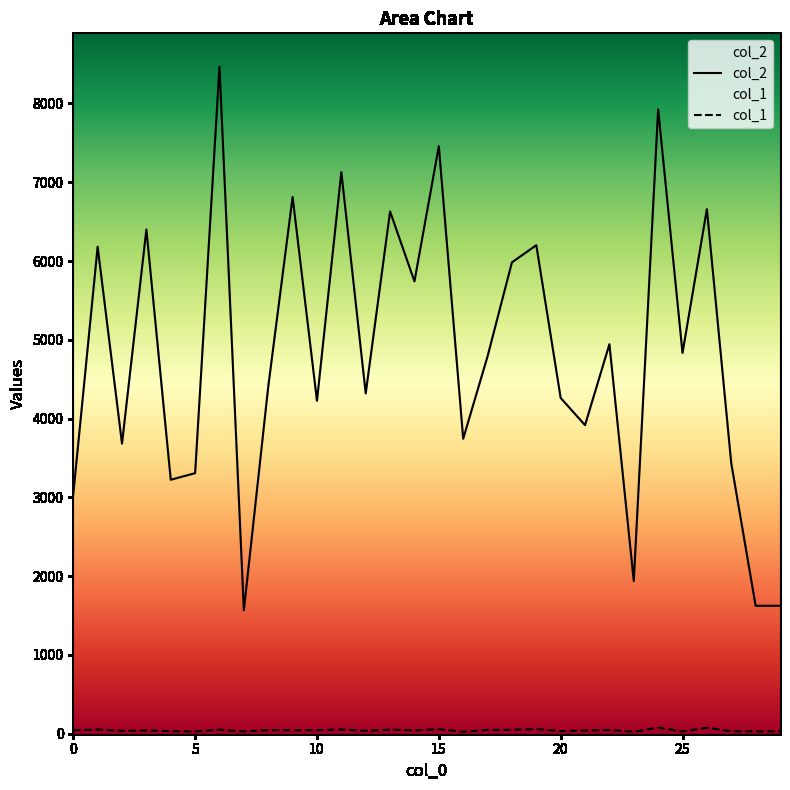

True or false: col_1 and col_2 intersect in this chart.

False